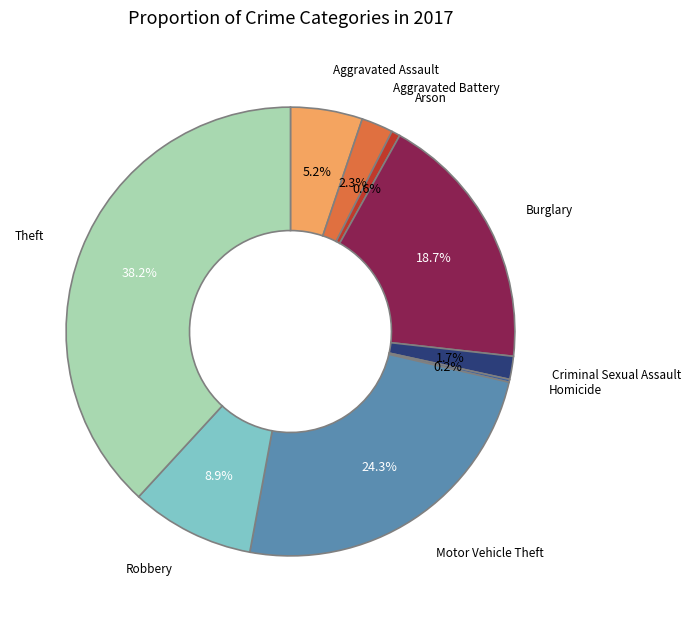

Combined, do Criminal Sexual Assault and Aggravated Battery account for over 50%?

No